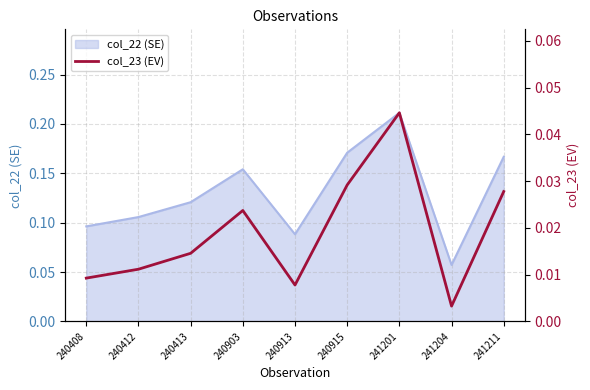

How many interior local valleys (lower than both neighbors) does the data have?

2